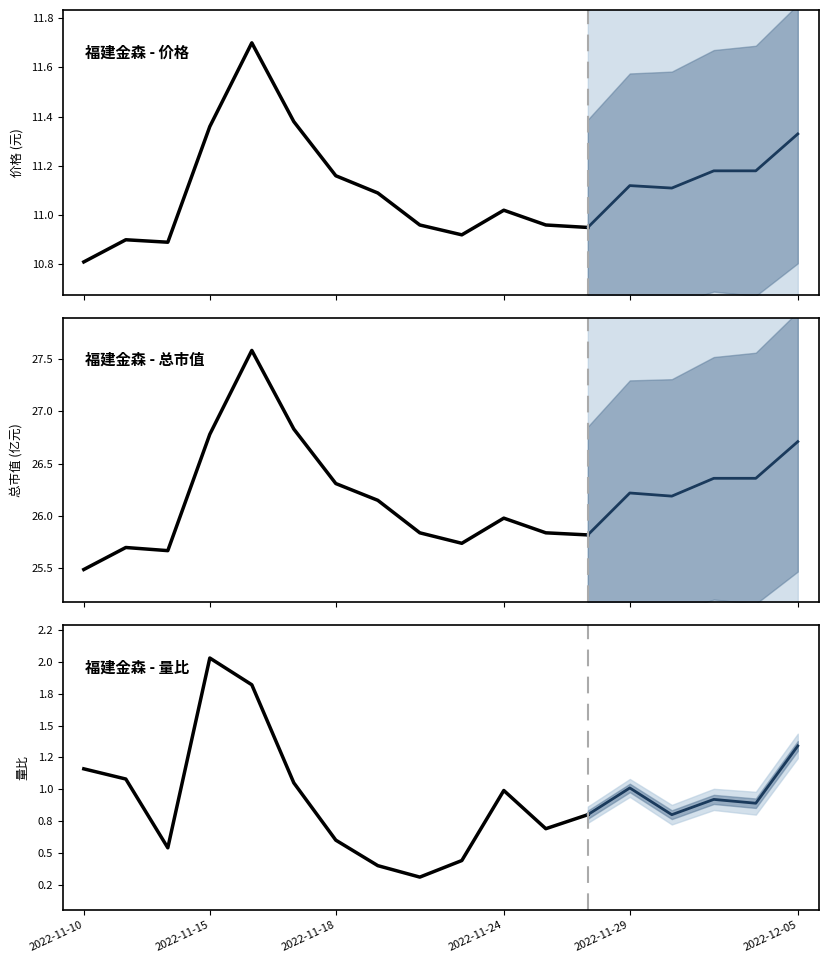

Which has a higher value, 2022-11-23 or 2022-11-18?

2022-11-18